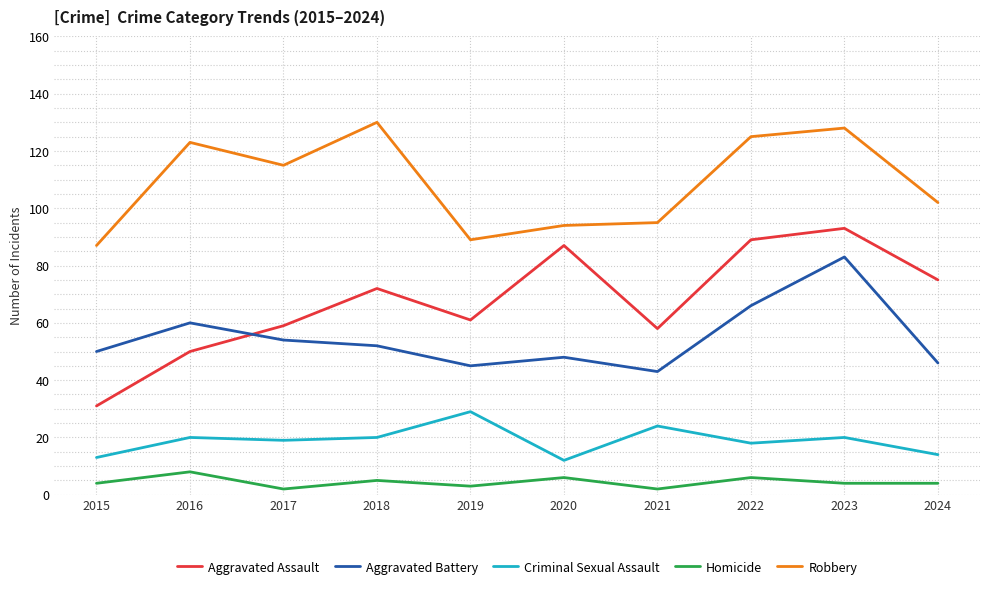

What is the sum of the Robbery values at 2018 and 2015?

217